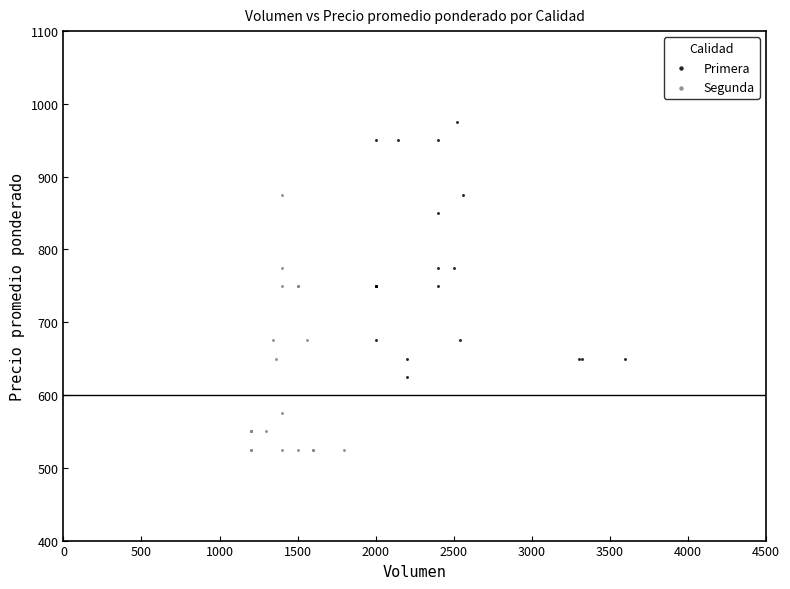

Which series reaches the minimum Y coordinate?

Segunda